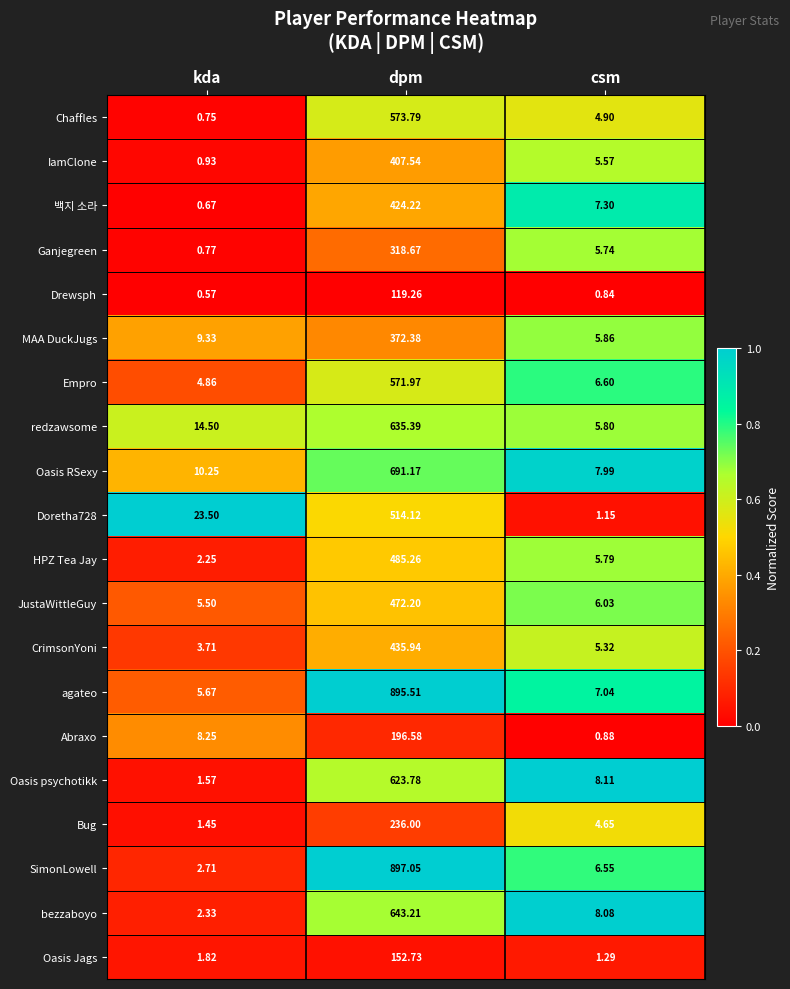

List the labels in order of 백지 소라 value, smallest first.

kda, csm, dpm